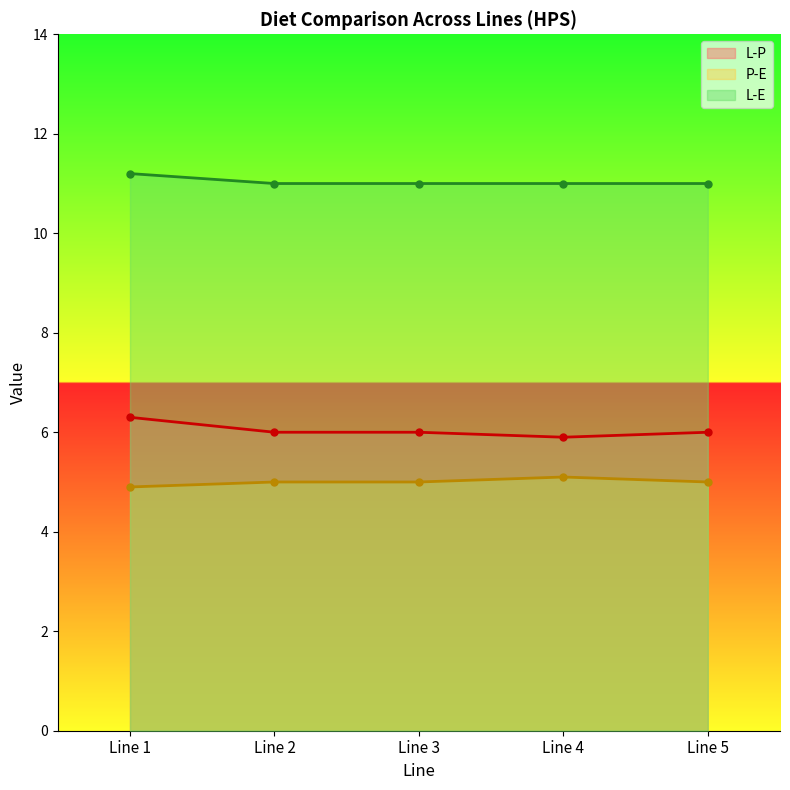

Reading left to right, list all the values displayed in this chart.

L-P: Line 1=6.3	Line 2=6.0	Line 3=6.0	Line 4=5.9	Line 5=6.0
P-E: Line 1=4.9	Line 2=5.0	Line 3=5.0	Line 4=5.1	Line 5=5.0
L-E: Line 1=11.2	Line 2=11.0	Line 3=11.0	Line 4=11.0	Line 5=11.0